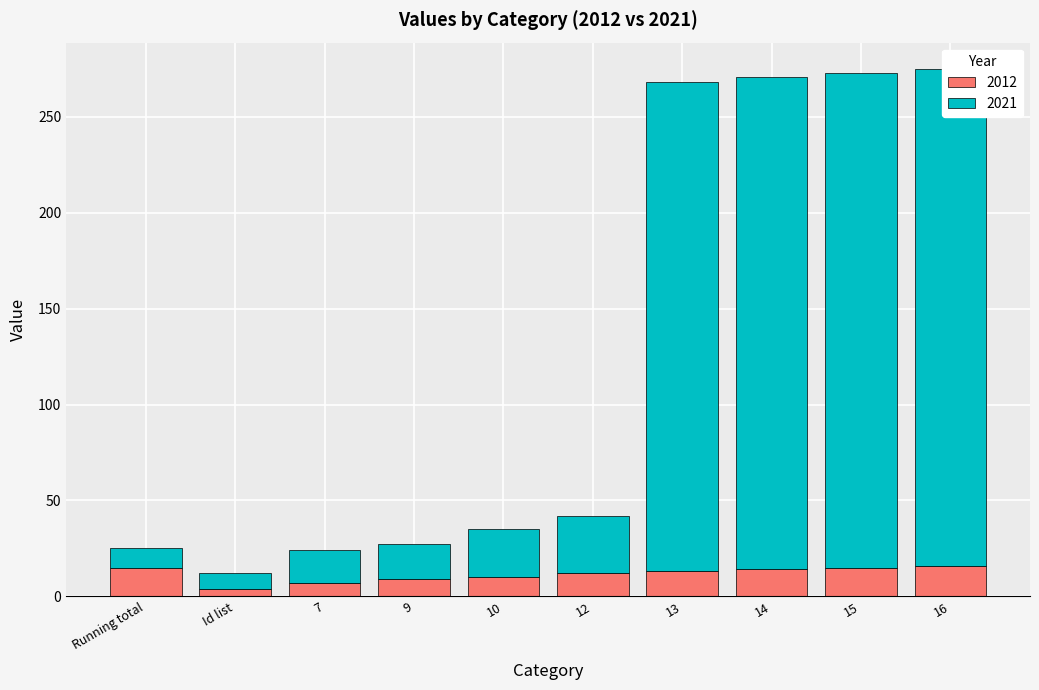

Reading left to right, list all the values displayed in this chart.

2012: Running total=15	Id list=4	7=7	9=9	10=10	12=12	13=13	14=14	15=15	16=16
2021: Running total=10	Id list=8	7=17	9=18	10=25	12=30	13=255	14=257	15=258	16=259